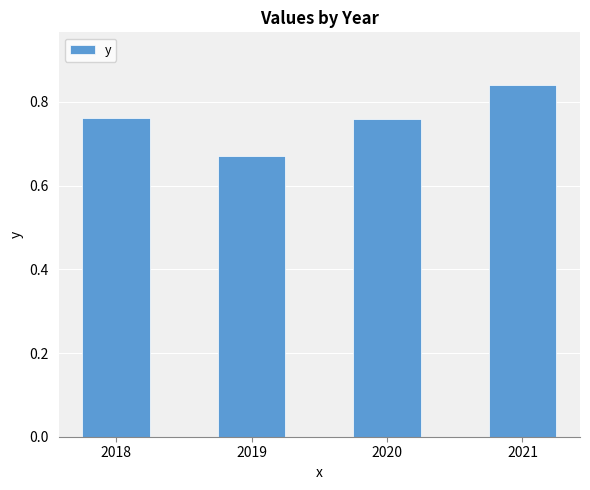

How many categories are shown in the chart?

4